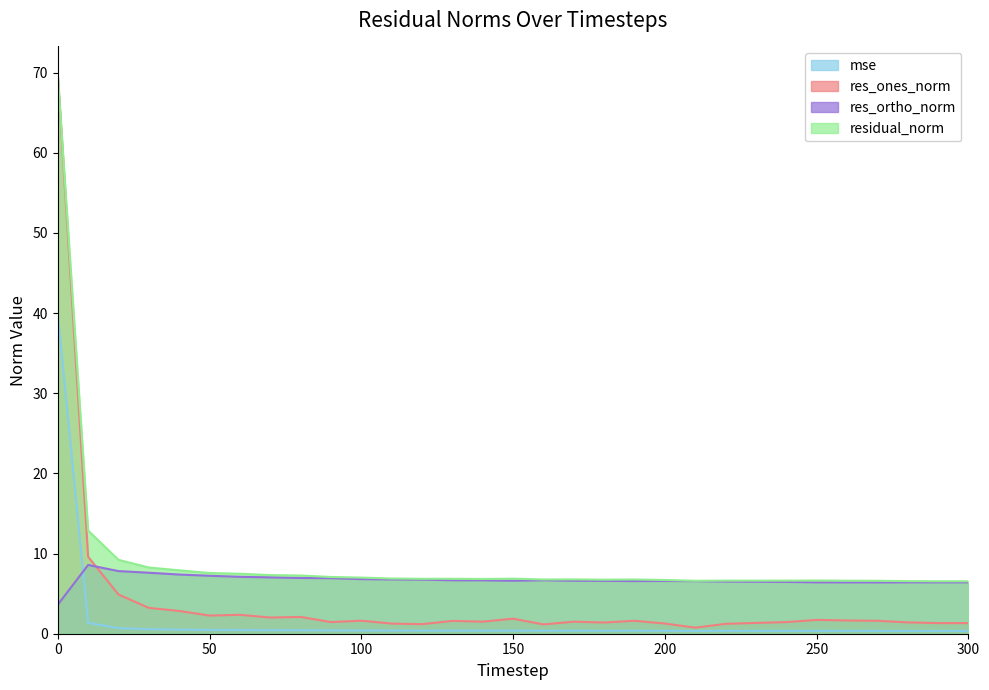

What is the difference between the highest and lowest values at 220?

6.3